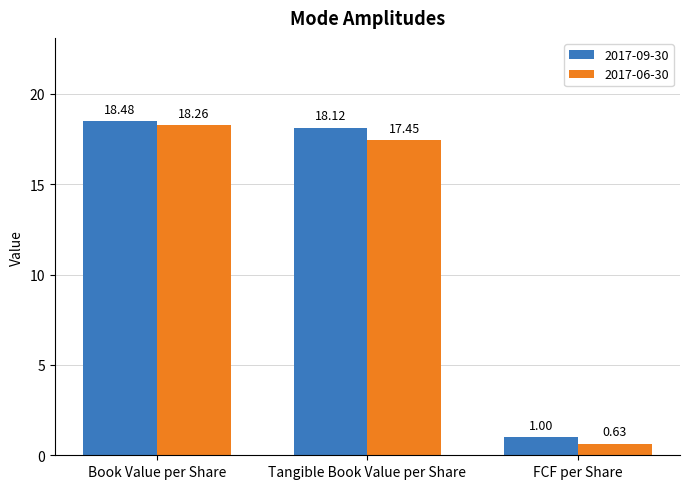

What are all the series names shown in the legend?

2017-09-30, 2017-06-30